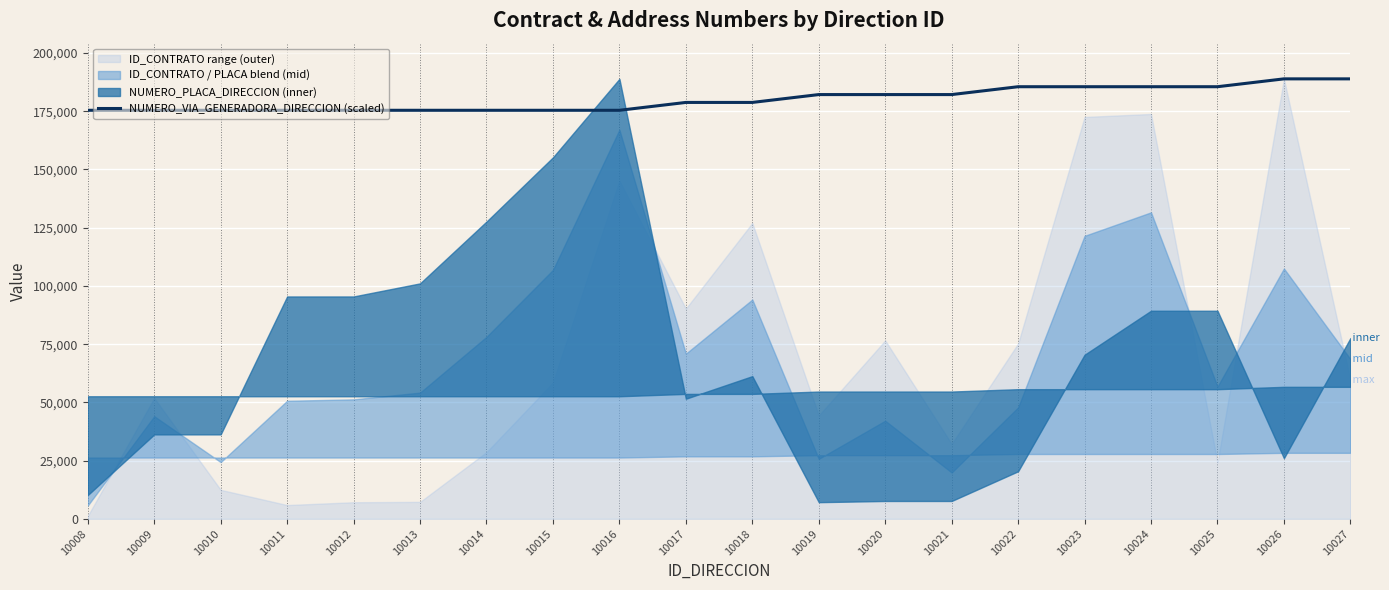

True or false: the data shows 175420.1 at 10009.

True